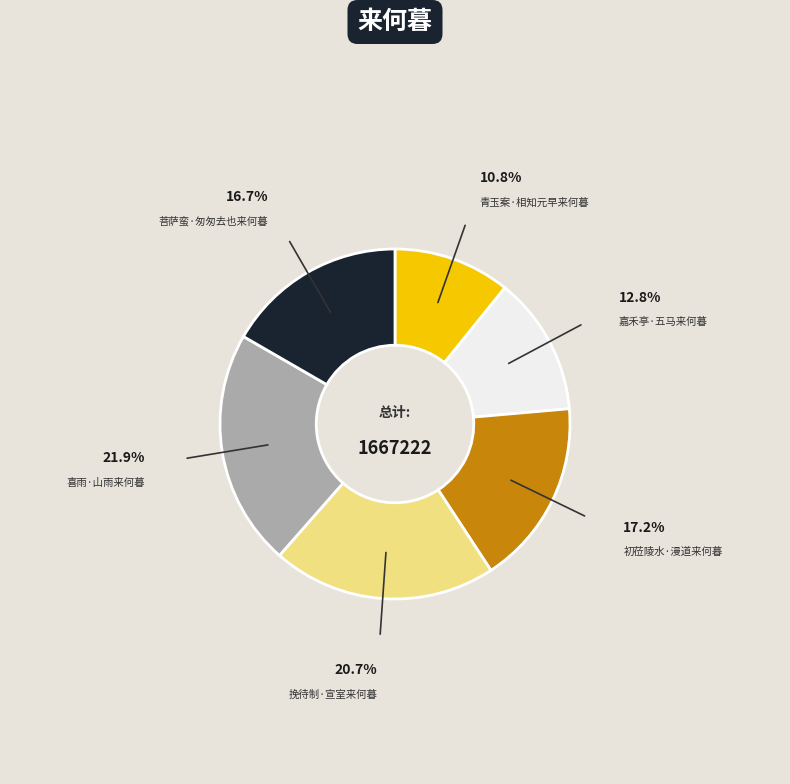

How many segments does this pie chart have?

6